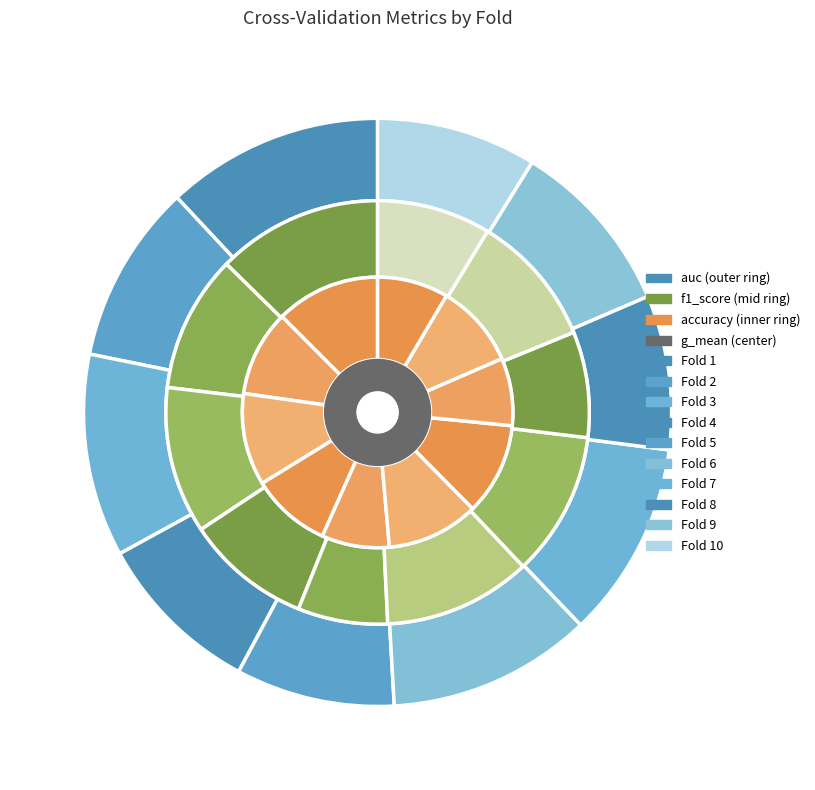

How much of the chart is everything except Fold 2?

89.7%